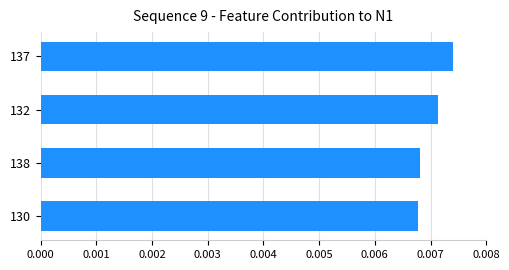

What position from the bottom is 132?

3